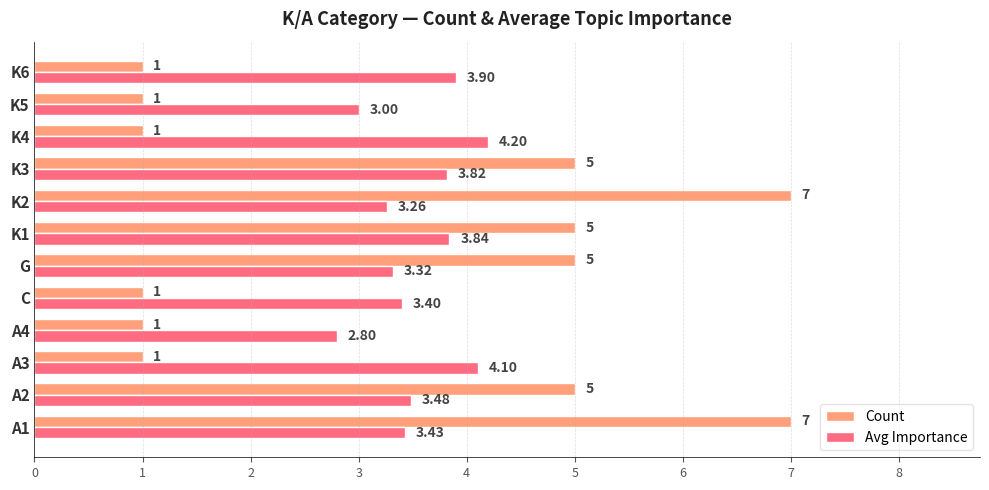

What is the difference between the maximum and minimum values in the Count series?

6.0